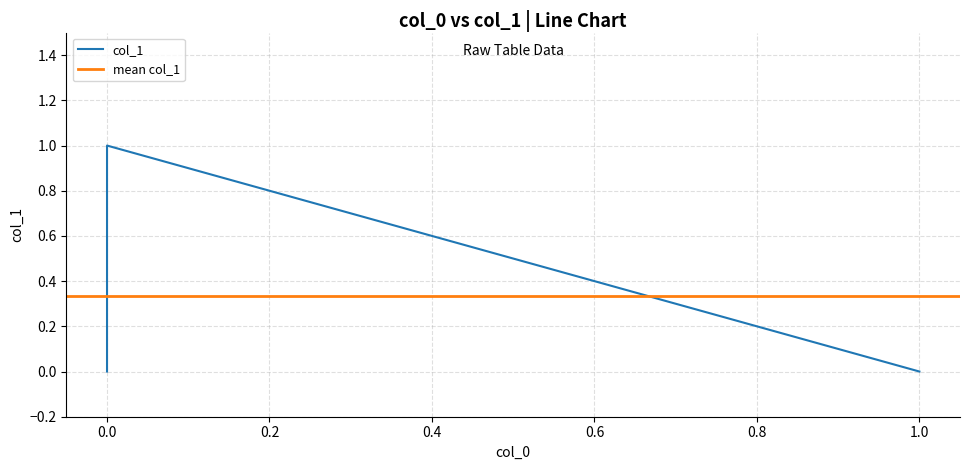

Count the number of values greater than 0.

1